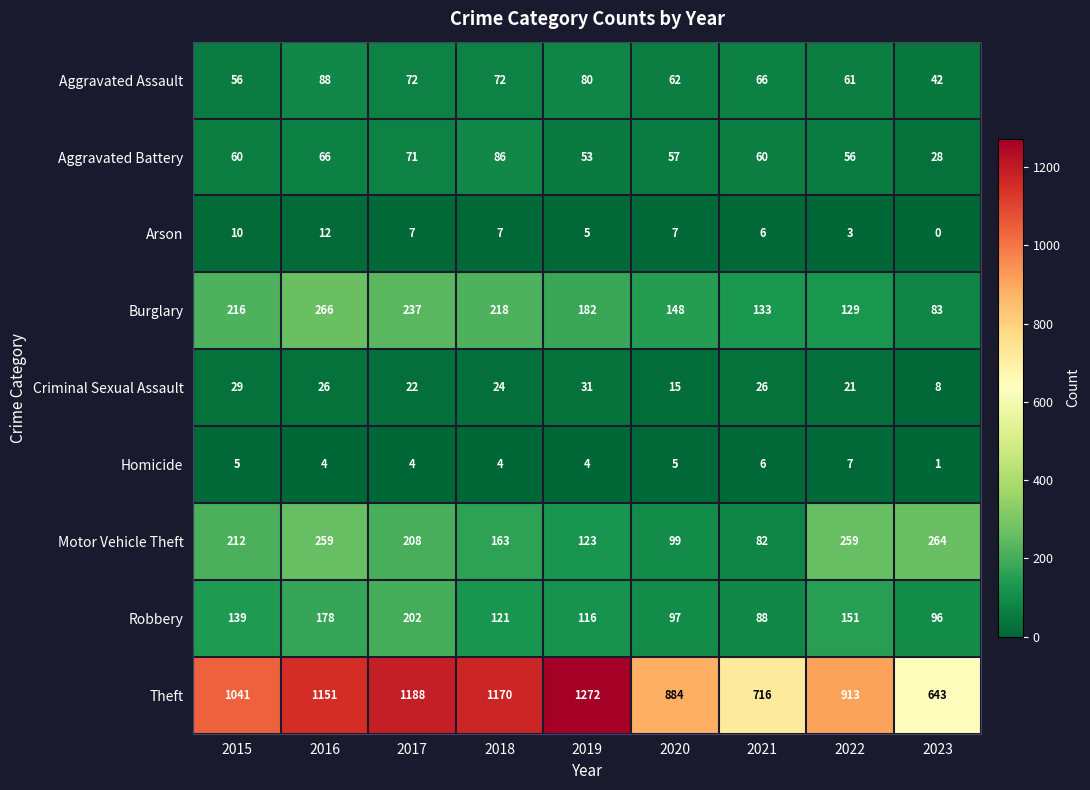

What is the approximate value of Theft at 2017, to the nearest 100?

1200